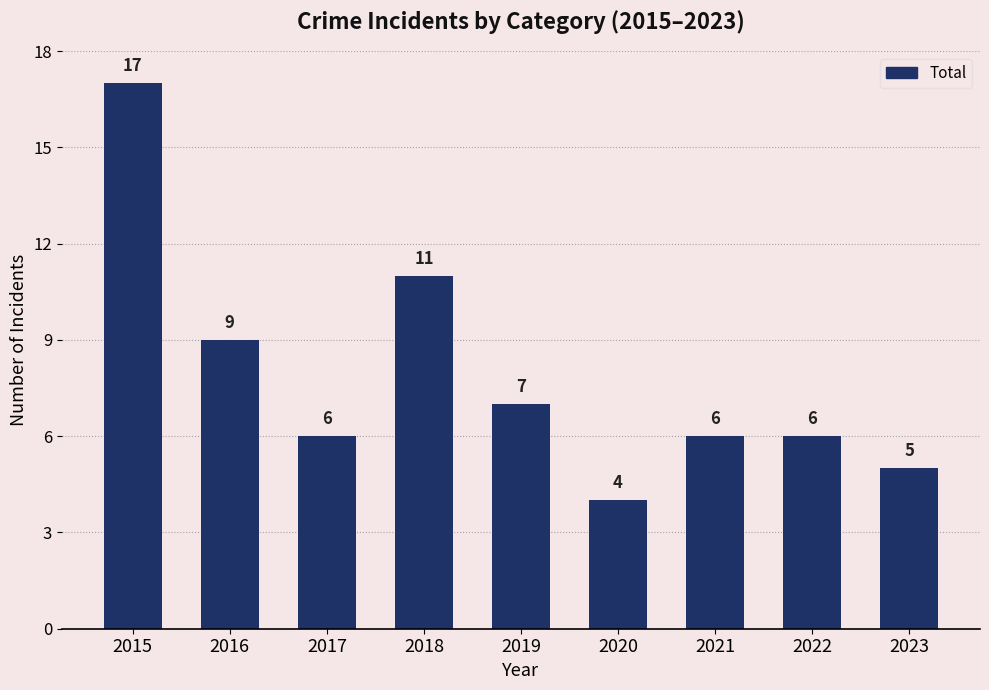

What is the change in value from 2016 to 2017?

-3